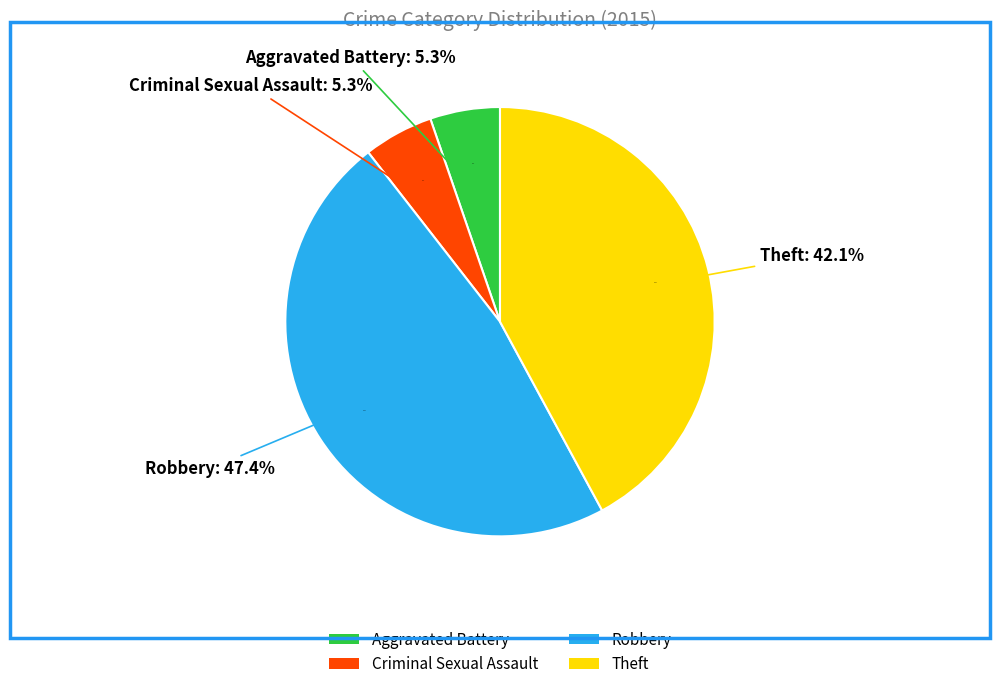

To the nearest percent, what portion does Aggravated Battery represent?

5%